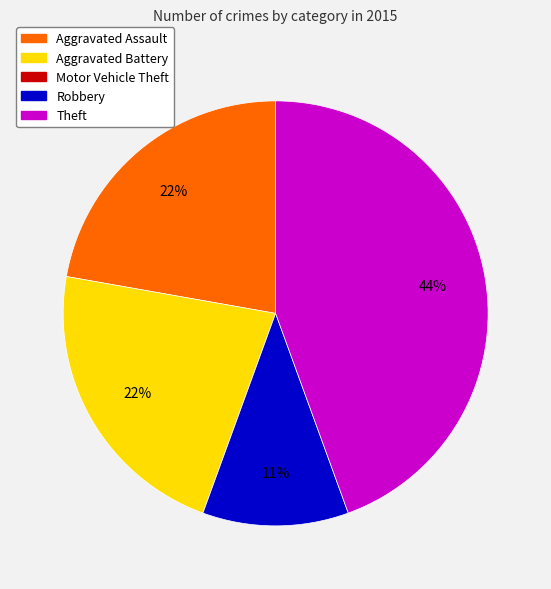

Is Robbery the majority of the pie?

No